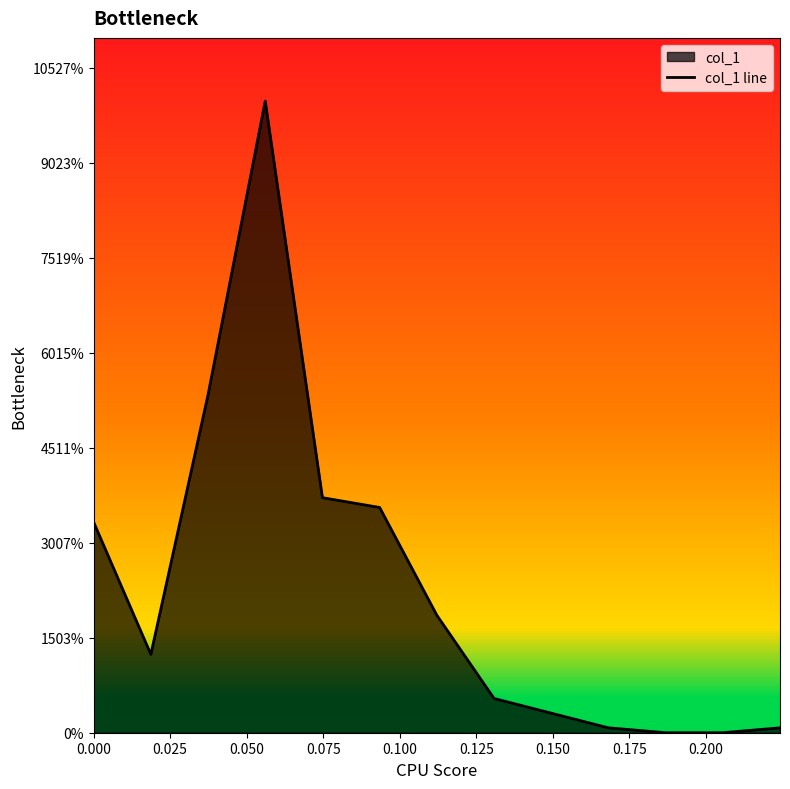

Does the chart display data point markers on the line(s)?

No